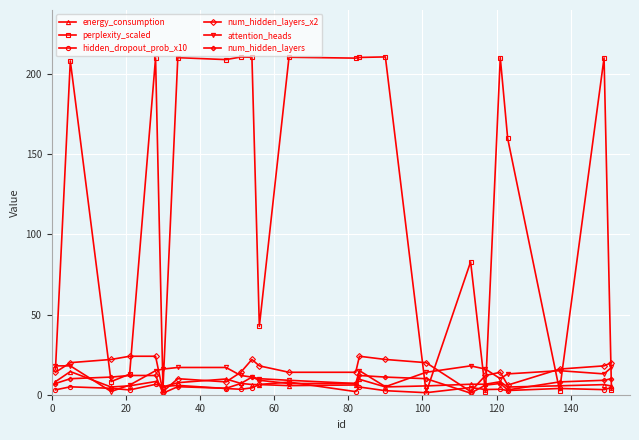

Which series has the widest spread of values?

perplexity_scaled